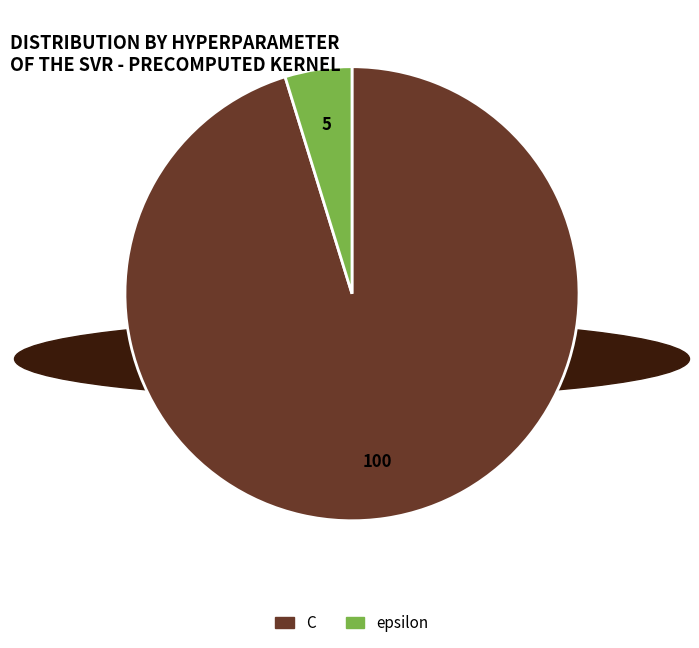

Is it true that epsilon is 5% of the pie?

True